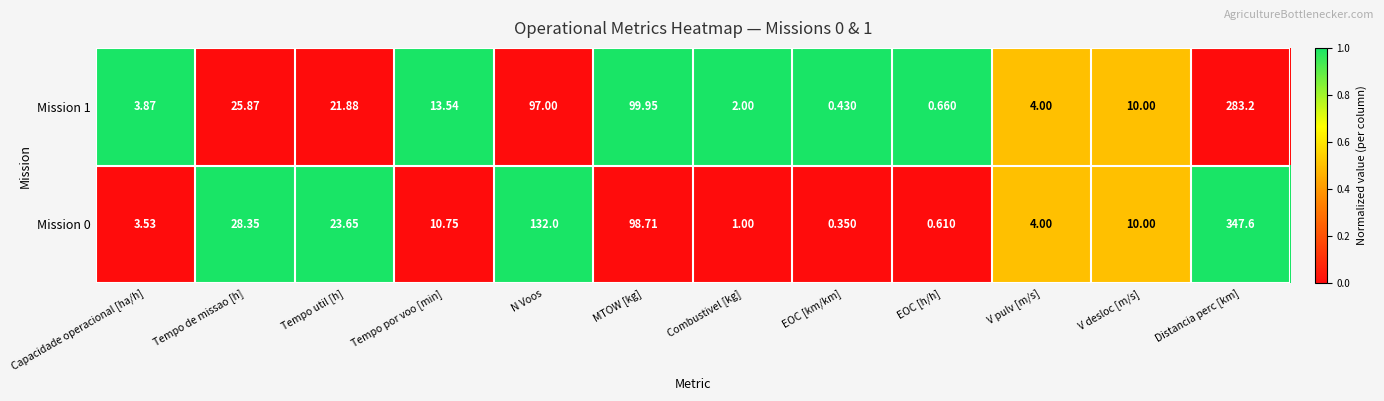

Count the number of categories in the chart.

12